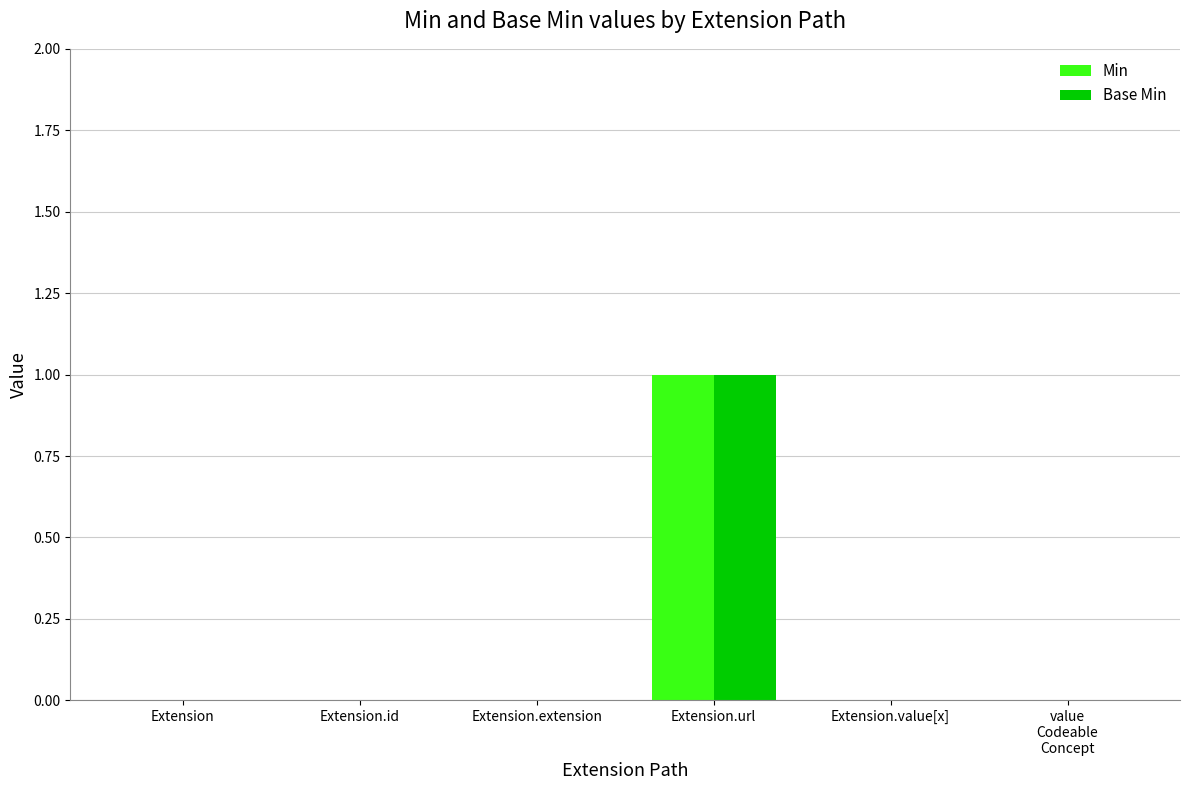

Which label corresponds to the largest value in the chart?

Extension.url